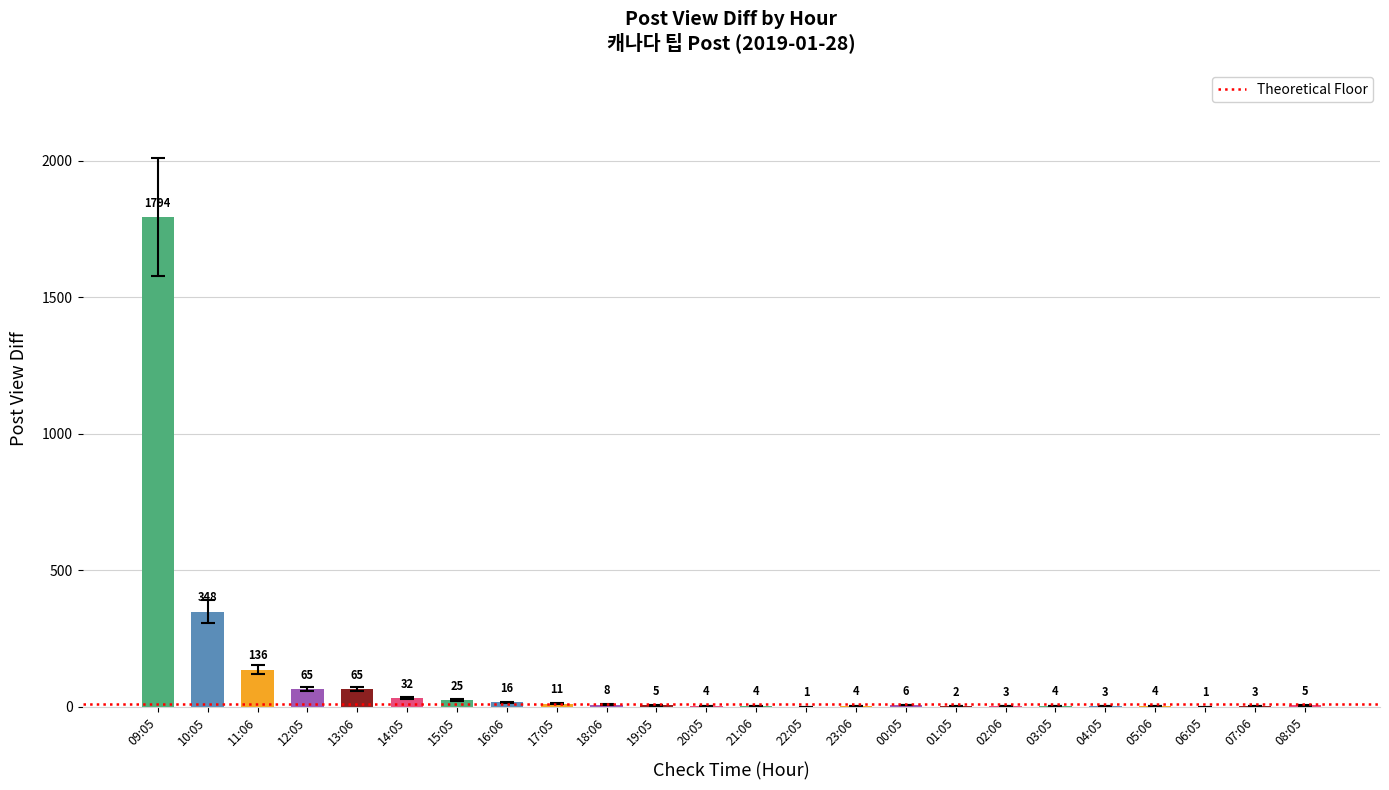

What is the sum of all values?

2549